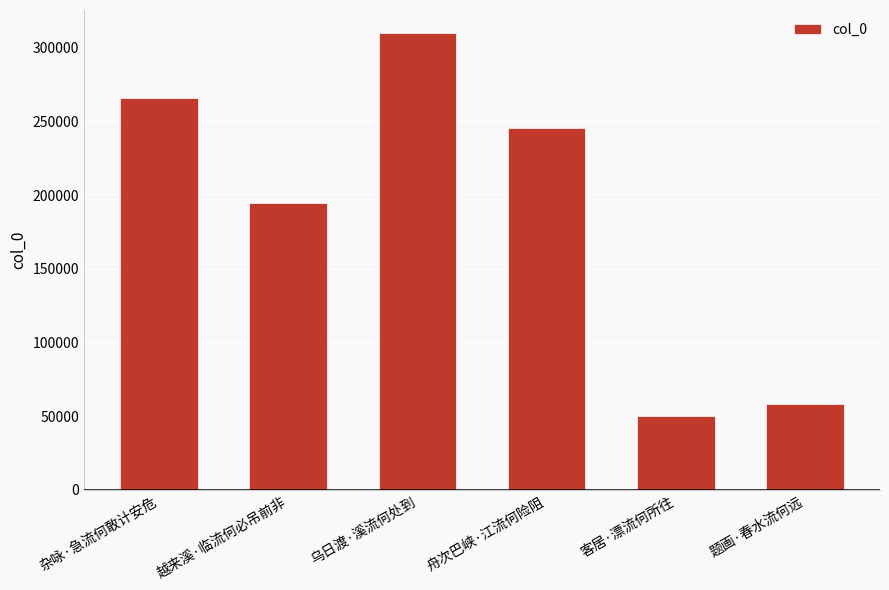

What is the value of the 6th bar from the left?

57908